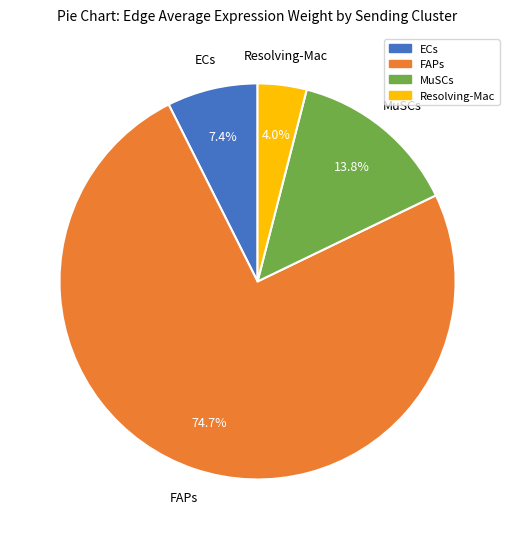

To the nearest percent, what is the difference between the largest and smallest slice percentages?

71%